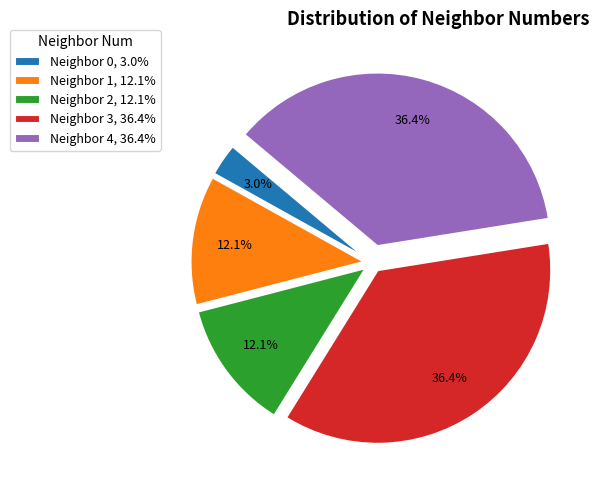

Which category has the smallest portion of the pie?

Neighbor 0, 3.0%